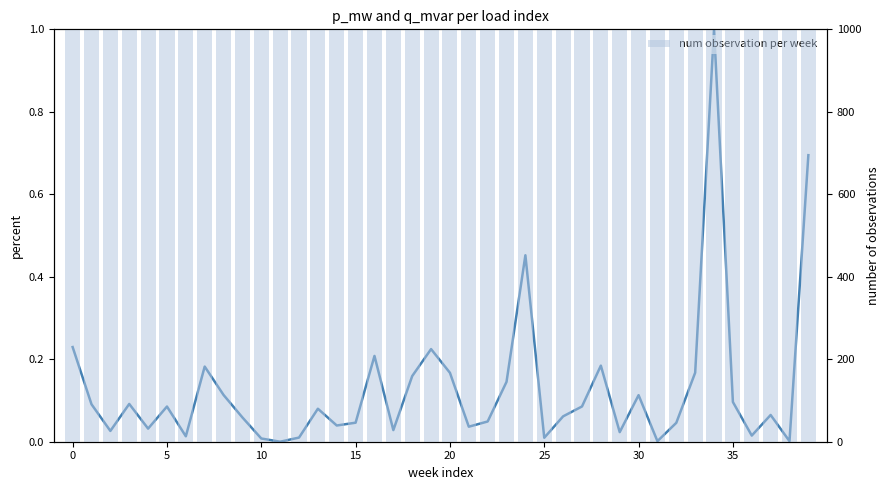

True or false: p_mw (normalized) has a value of 0.1 at 37.

False